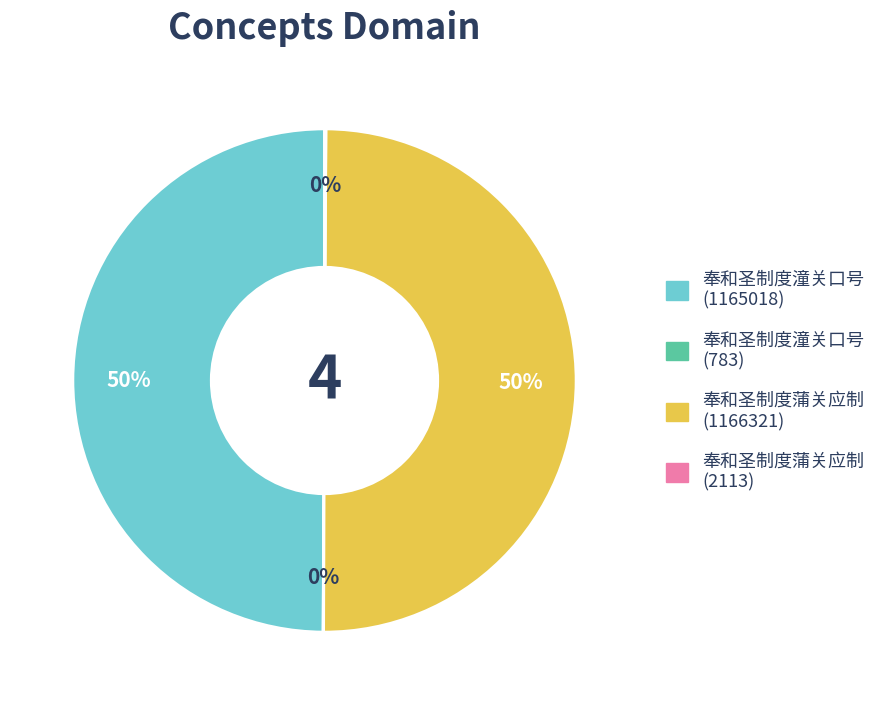

To the nearest percent, what percentage of the pie is 奉和圣制度蒲关应制 (1166321)?

50%